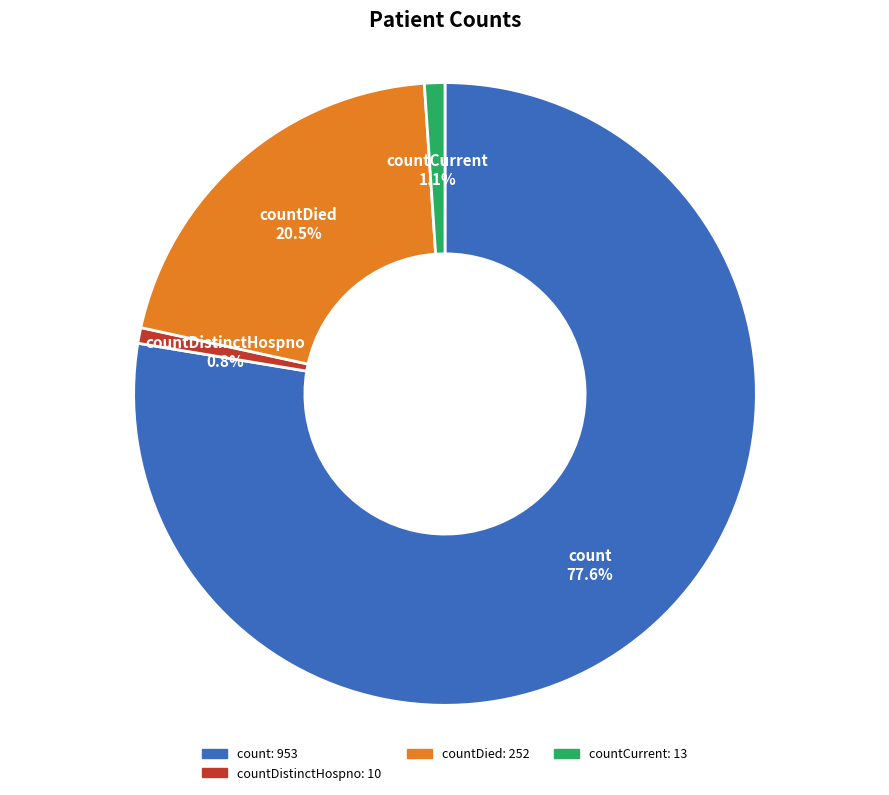

Does any single category account for the majority?

Yes